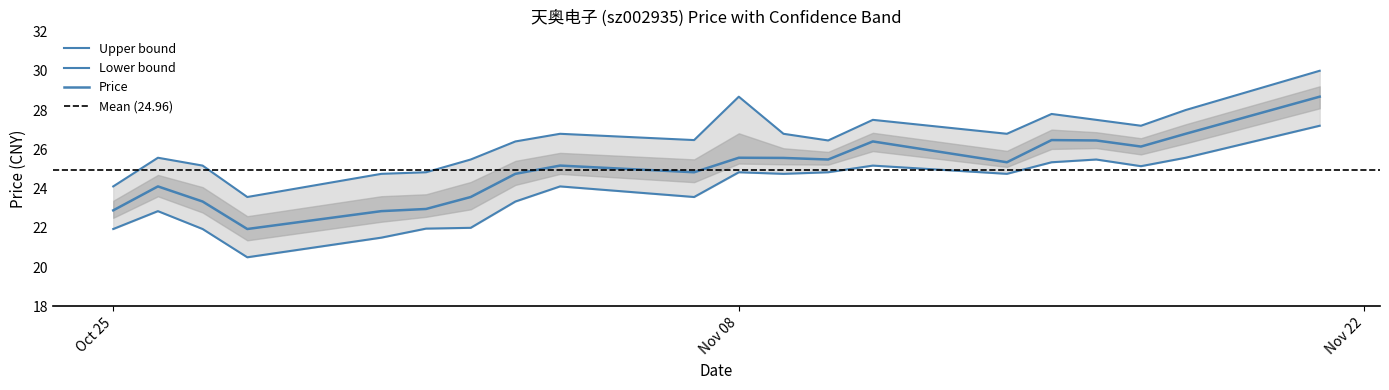

True or false: price_lower and price intersect in this chart.

False